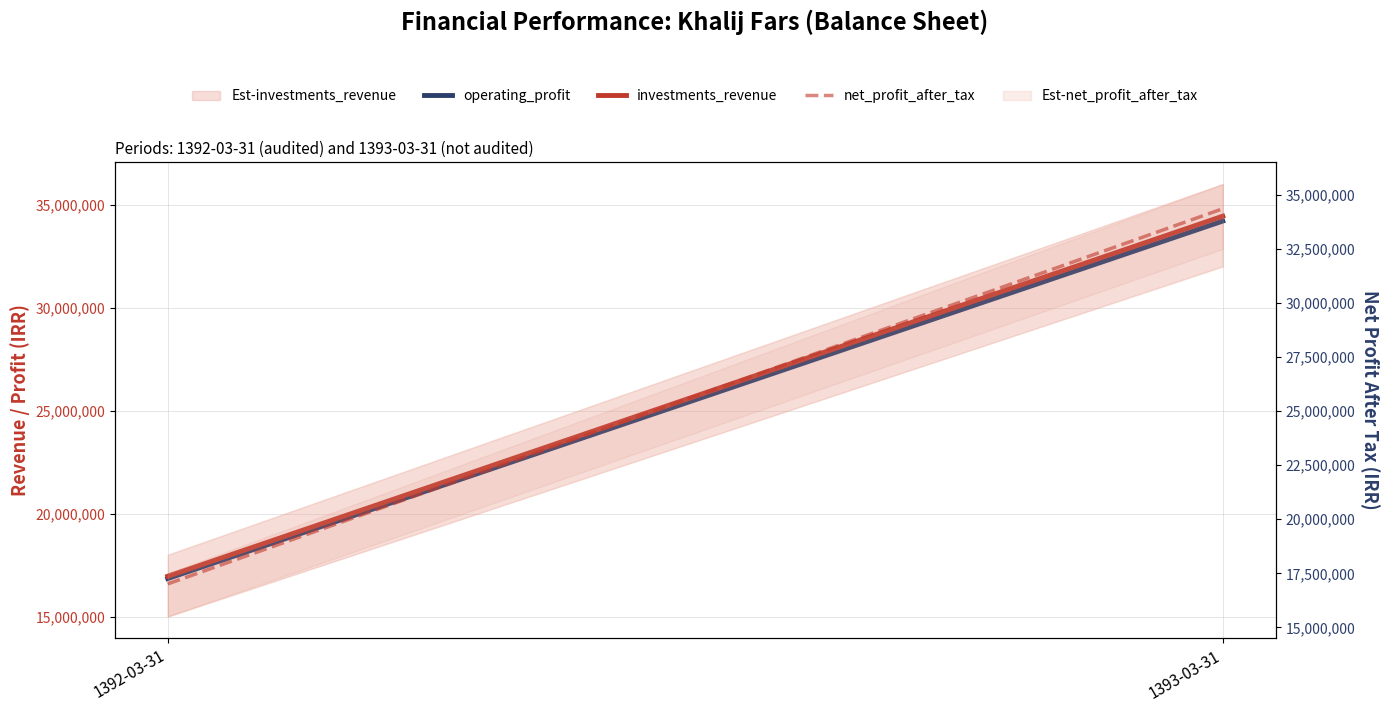

What is the spread (max minus min) of values at 1392-03-31?

165784